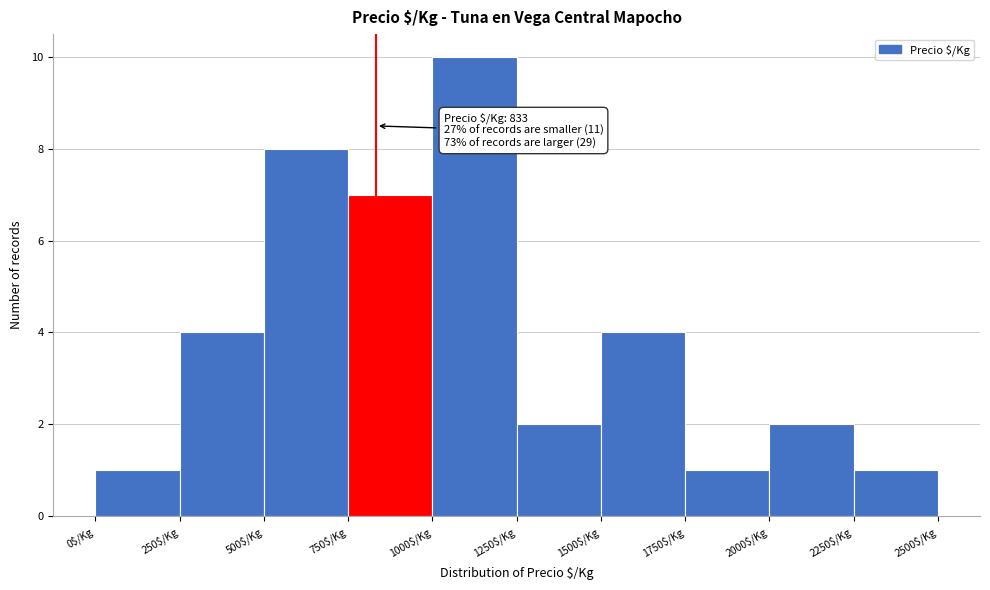

Over which range of the x-axis is the bar tallest?

1000 to 1250